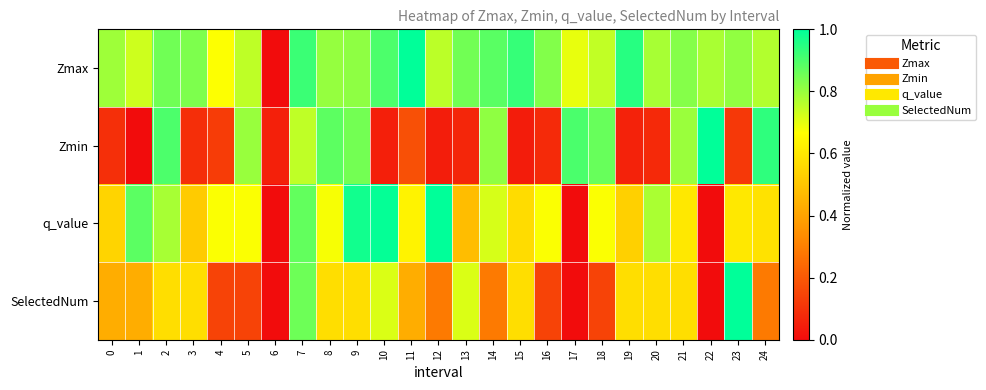

What is the spread (max minus min) of values at 23?

0.9